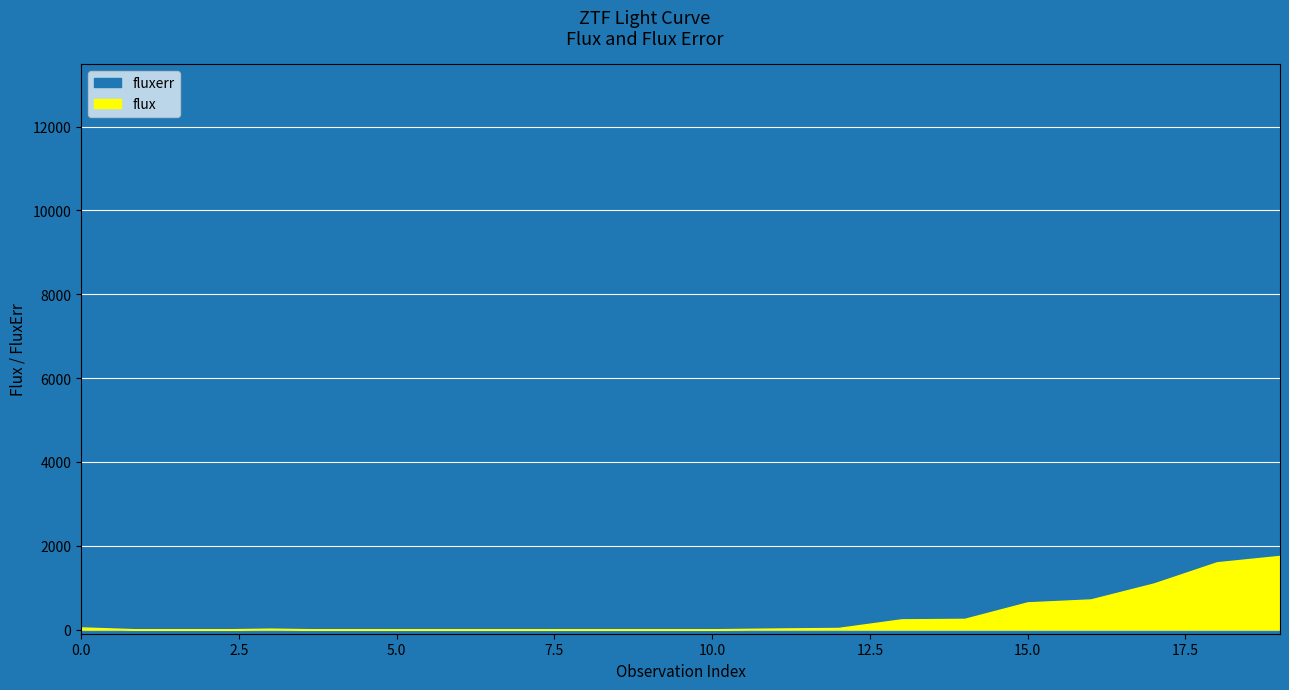

What is the difference between the fluxerr values at 9 and 2?

21.9